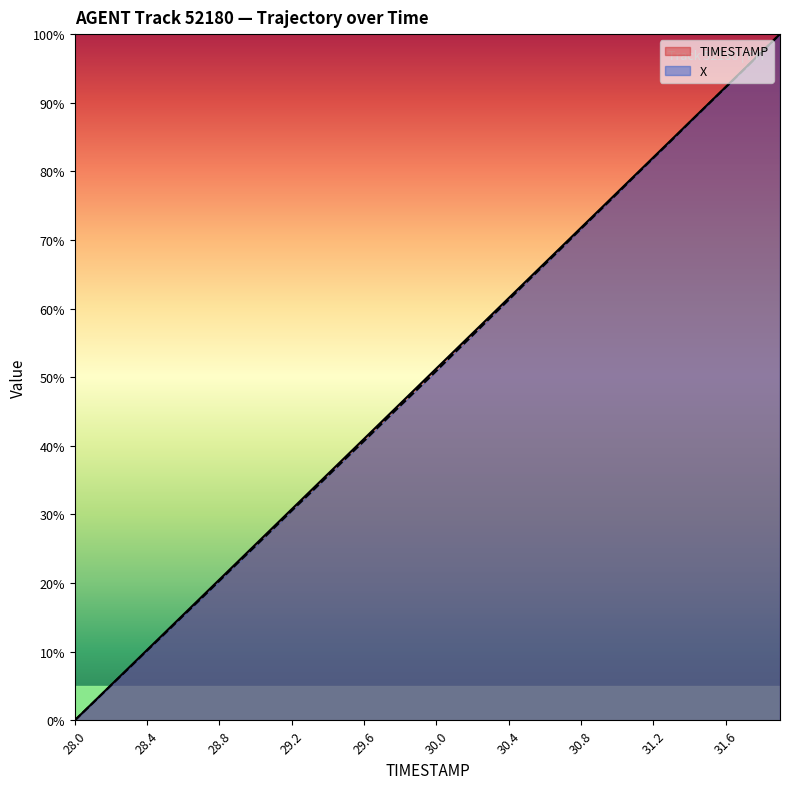

True or false: TIMESTAMP and X cross at least once.

False